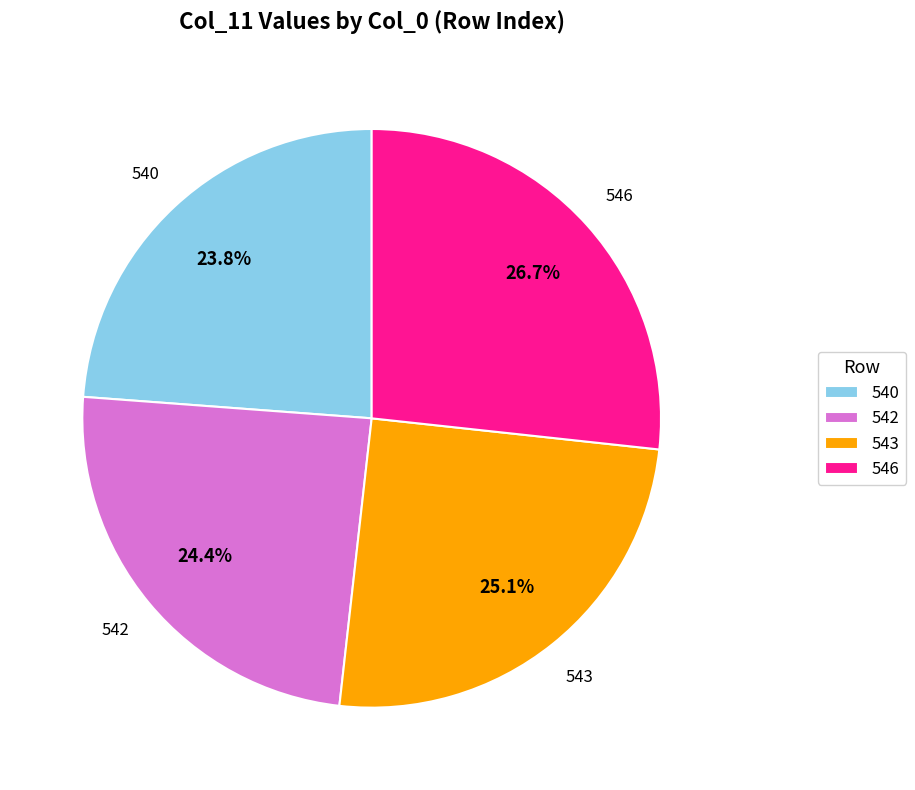

To the nearest percent, what is the average slice percentage?

25%